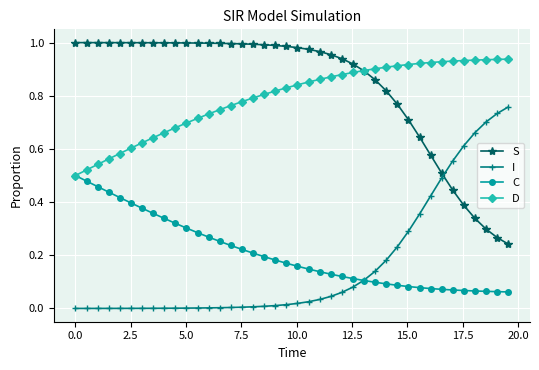

Does the chart display data point markers on the line(s)?

Yes